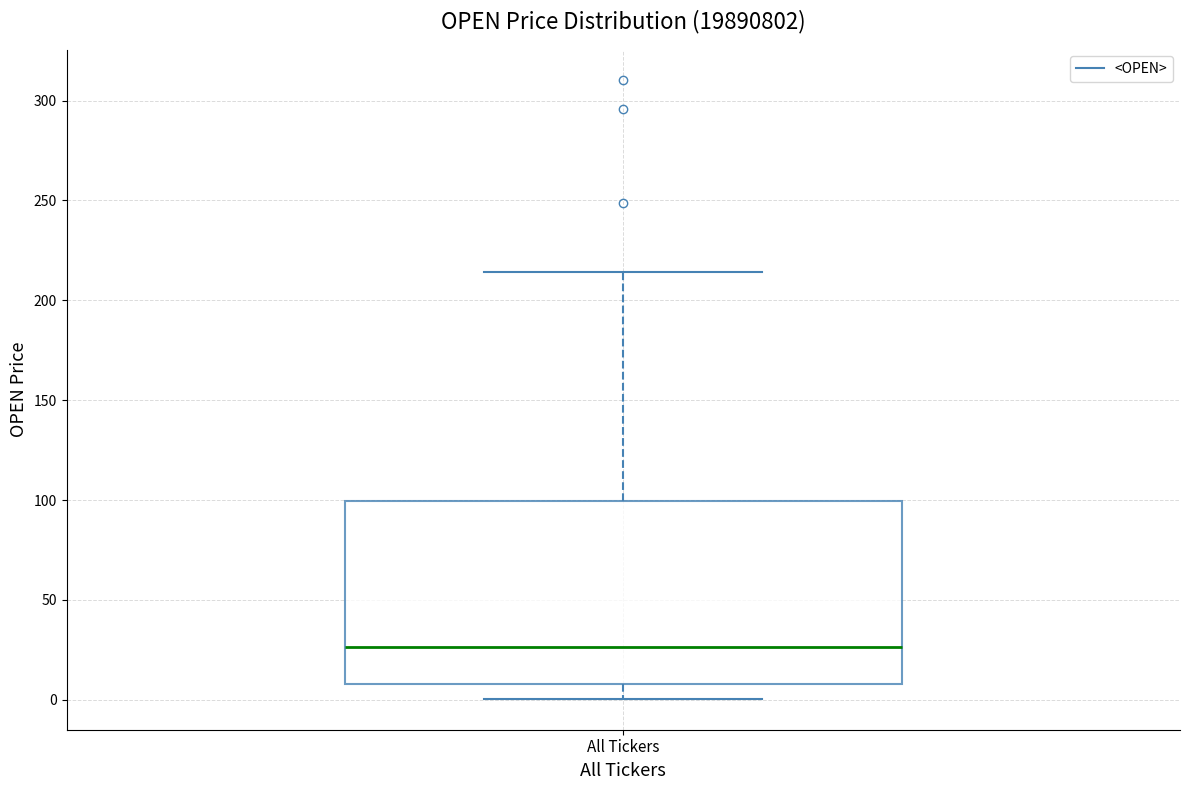

Where does the lower whisker of the box for All Tickers end on the y-axis? The values are not printed on the chart, so give them approximately, as read against the axis.

0